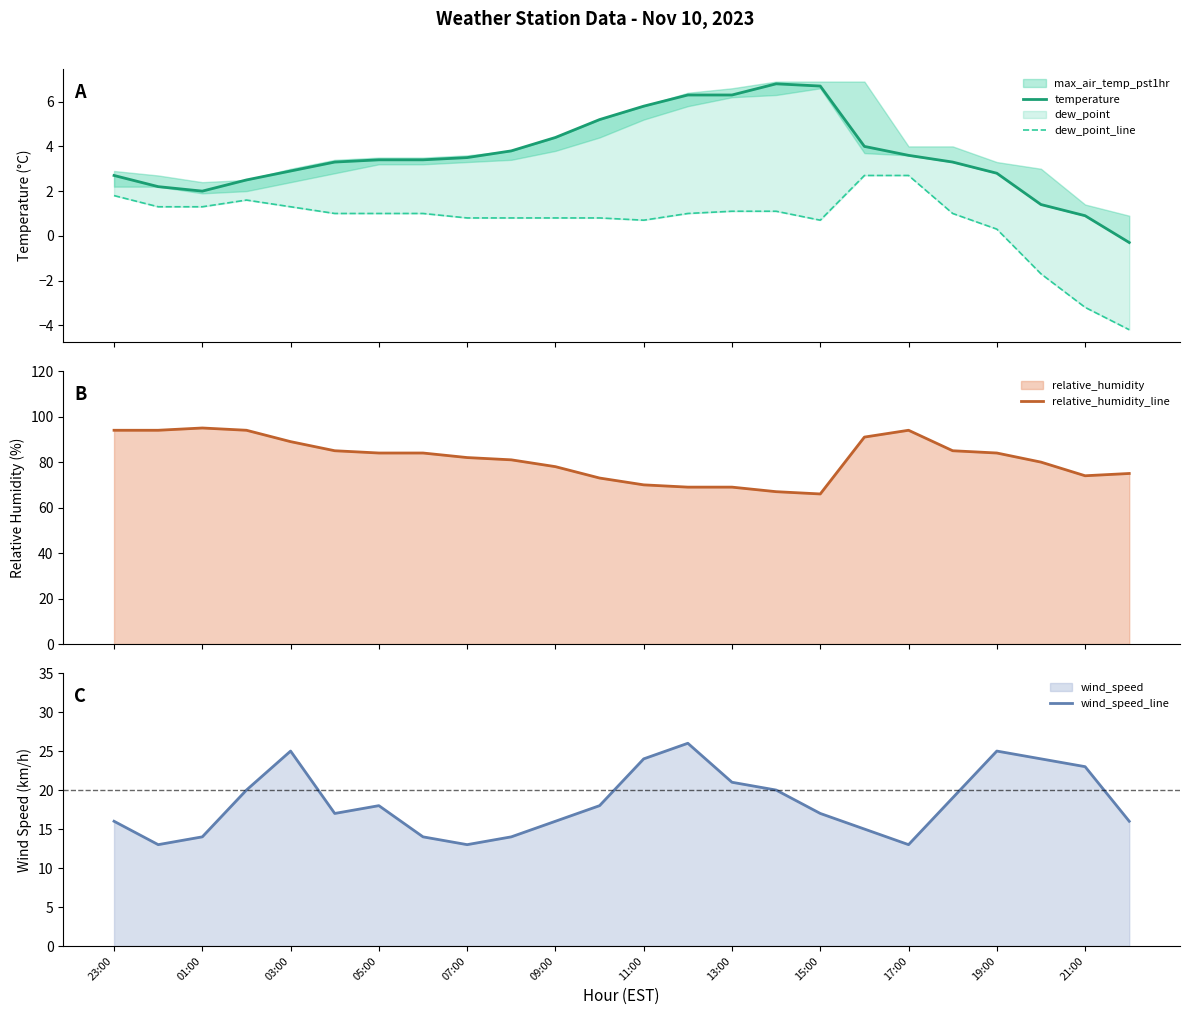

Is it true that wind_speed_line equals 25 at 03:00?

True